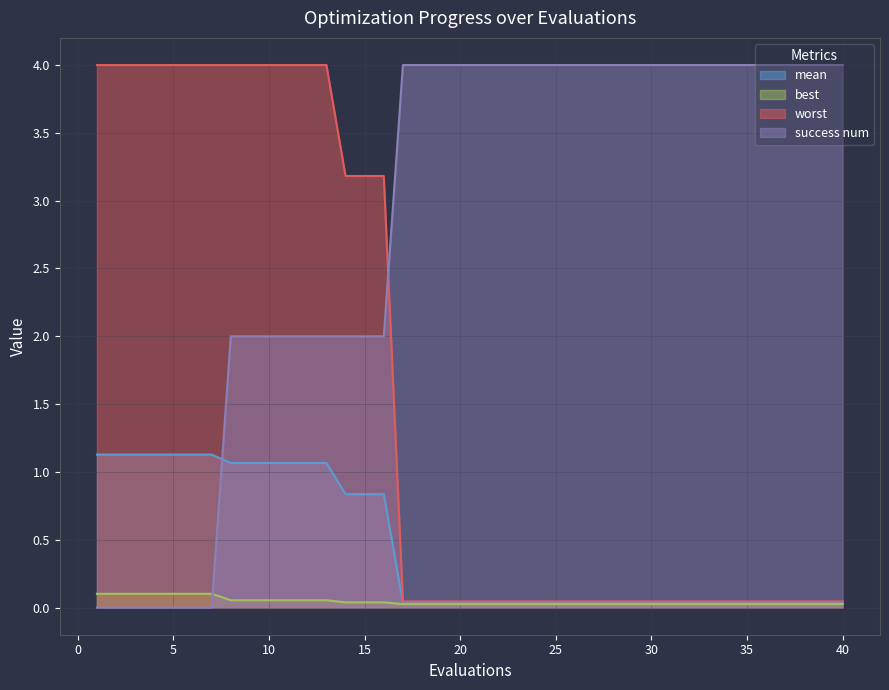

At which label is best closest to 0?

17